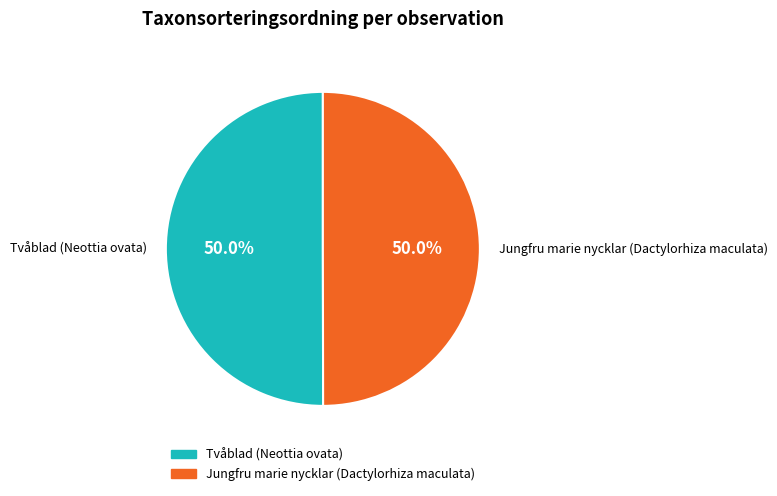

How much of the chart is everything except Jungfru marie nycklar (Dactylorhiza maculata)?

50.0%